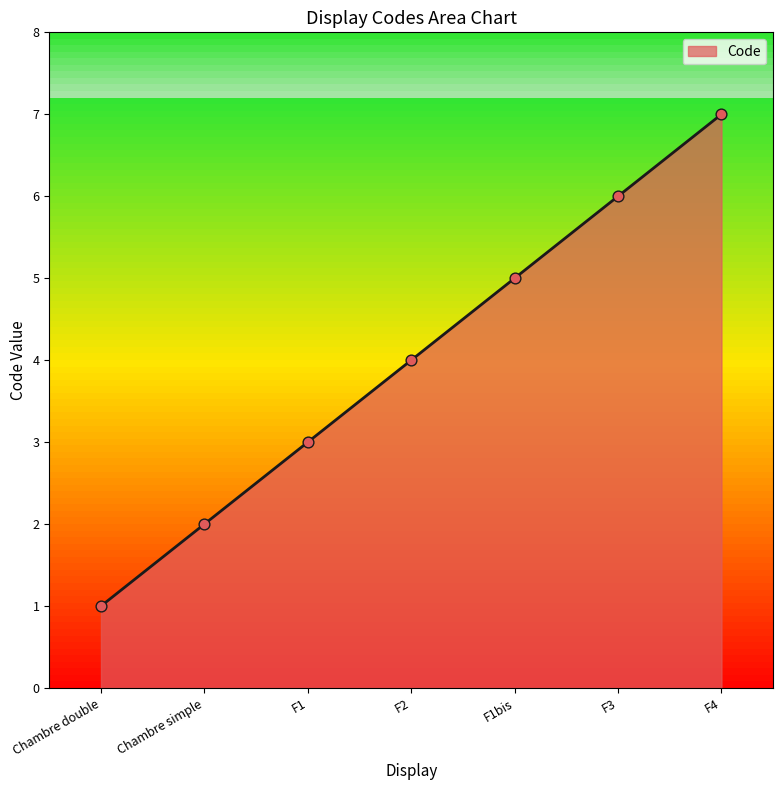

What is the change in value from Chambre simple to F1bis?

+3